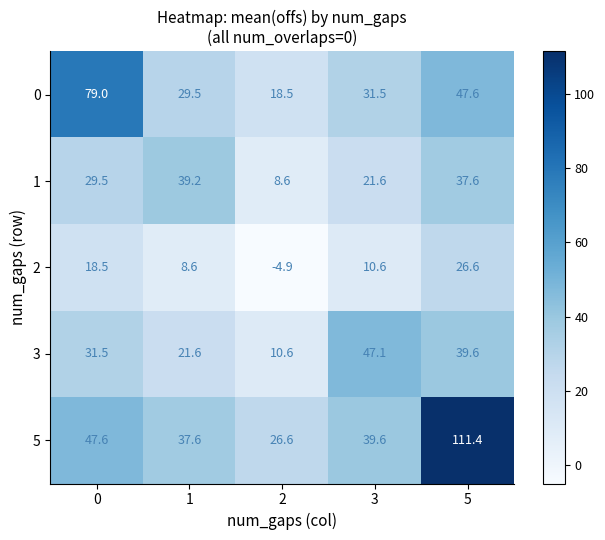

Reading left to right, transcribe all the data shown in this chart.

0: 79.0	29.5	18.5	31.5	47.6
1: 29.5	39.2	8.6	21.6	37.6
2: 18.5	8.6	-4.9	10.6	26.6
3: 31.5	21.6	10.6	47.1	39.6
5: 47.6	37.6	26.6	39.6	111.4